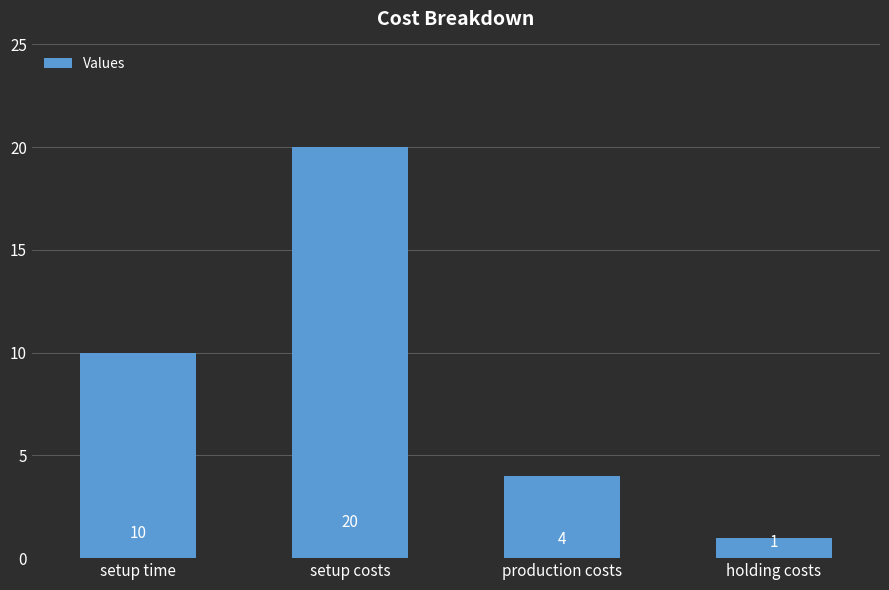

Which category has the lowest value across all series?

holding costs